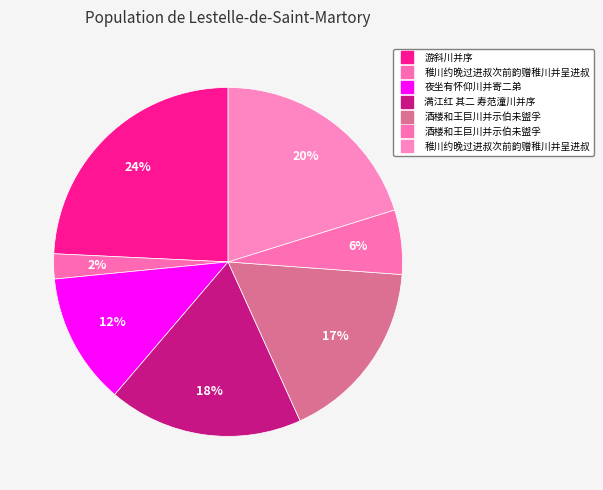

To the nearest percent, what is the average slice percentage?

14%